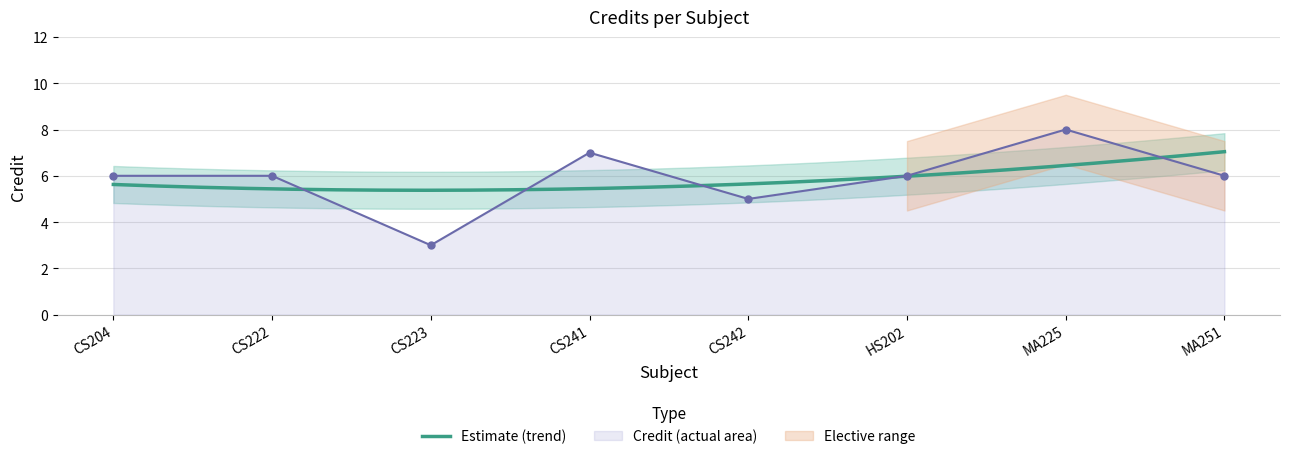

What is the value of the 5th point from the left?

5